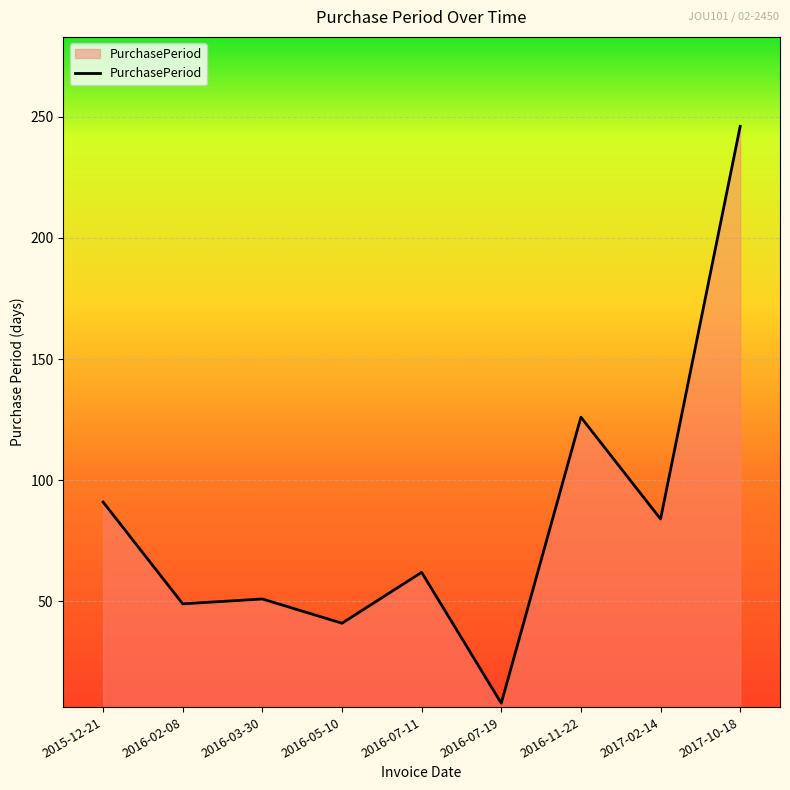

What position from the right is 2016-02-08?

8